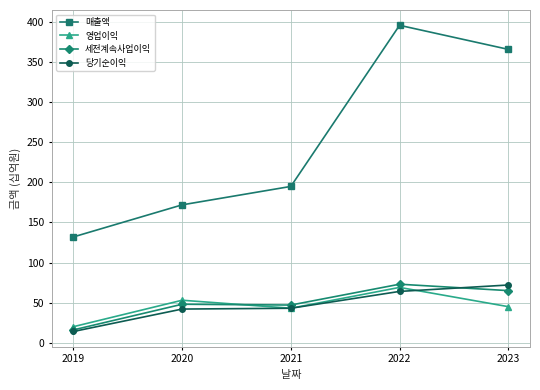

What is the difference between the highest and lowest values at 2022?

332